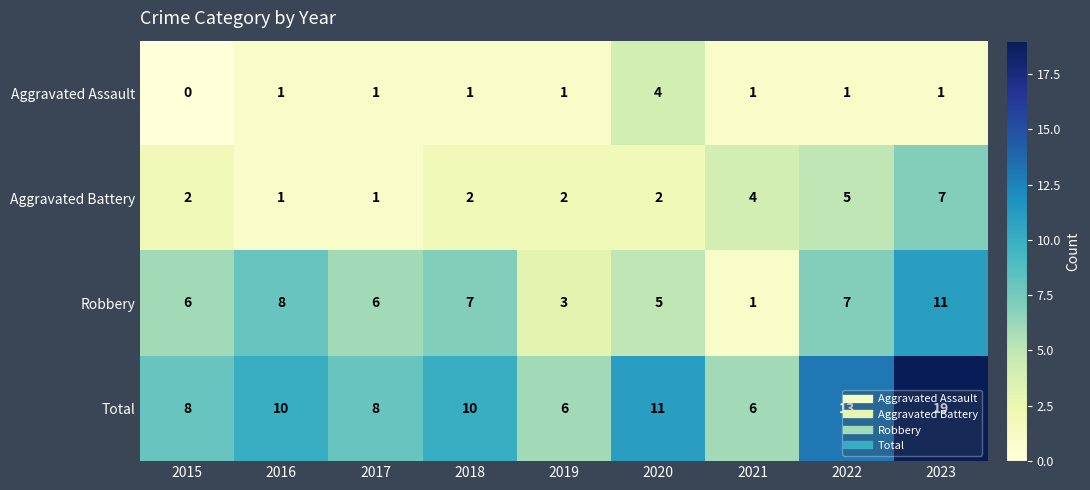

What is the spread (max minus min) of values at 2022?

12